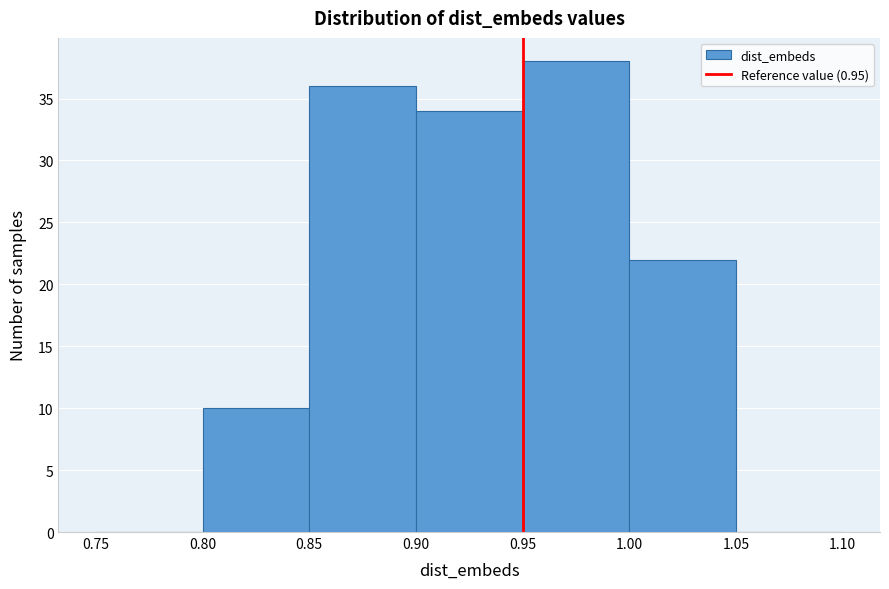

Over which range of the x-axis is the bar tallest?

0.95 to 1.00